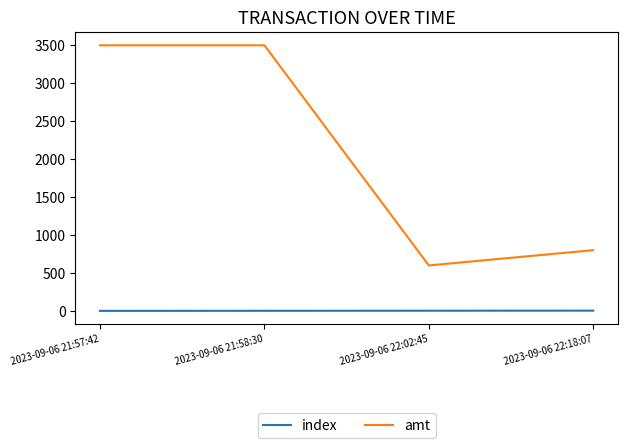

Which series has the largest total across all categories?

amt